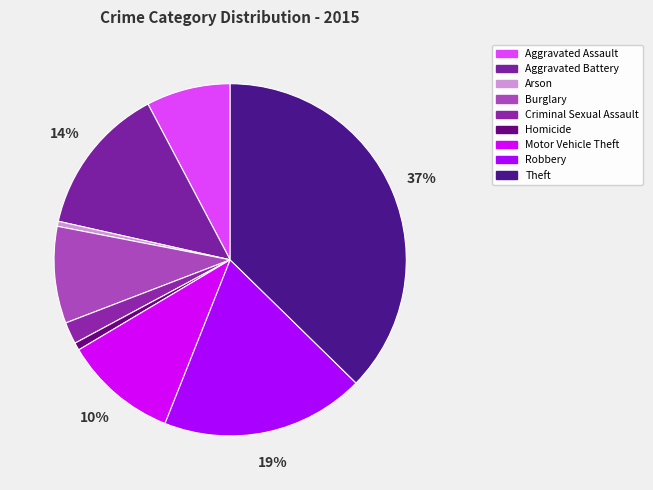

Which has a higher value, Theft or Homicide?

Theft